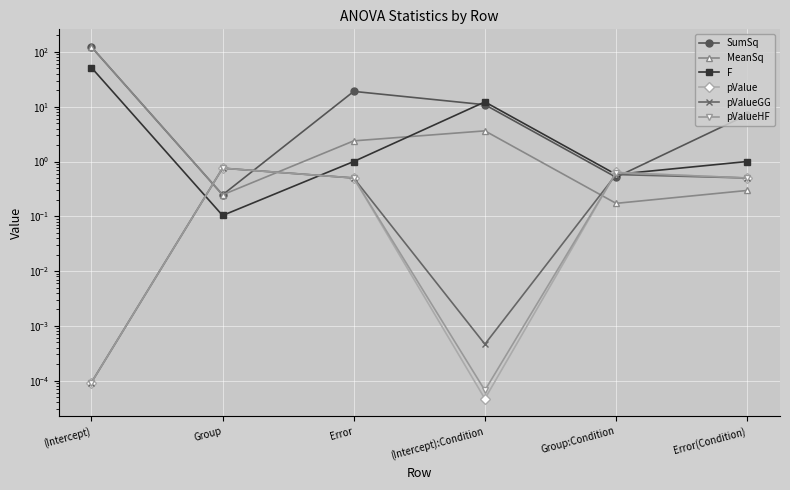

Which series has the largest total across all categories?

SumSq